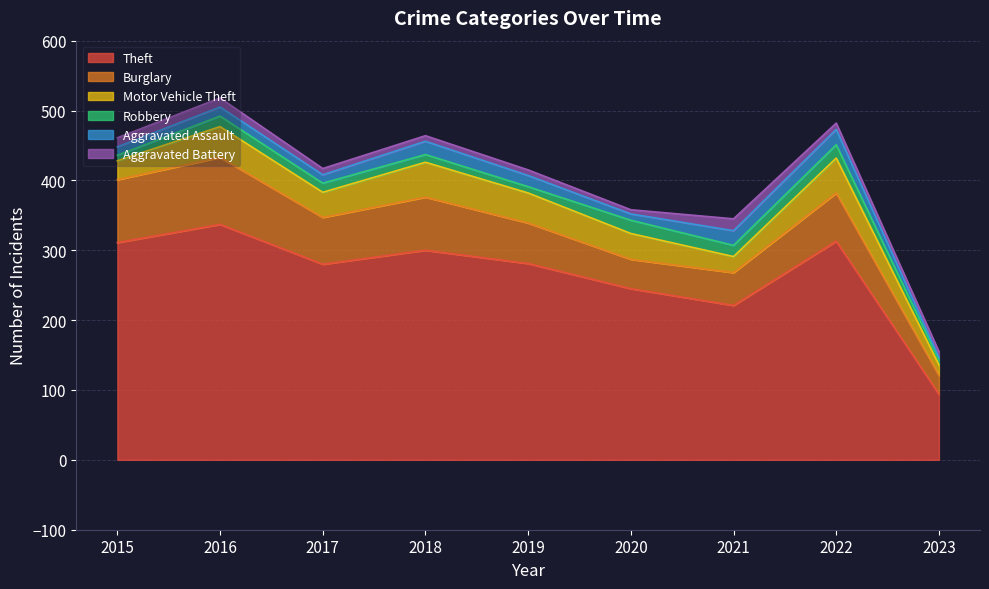

What is the total value across all series at 2015?

461